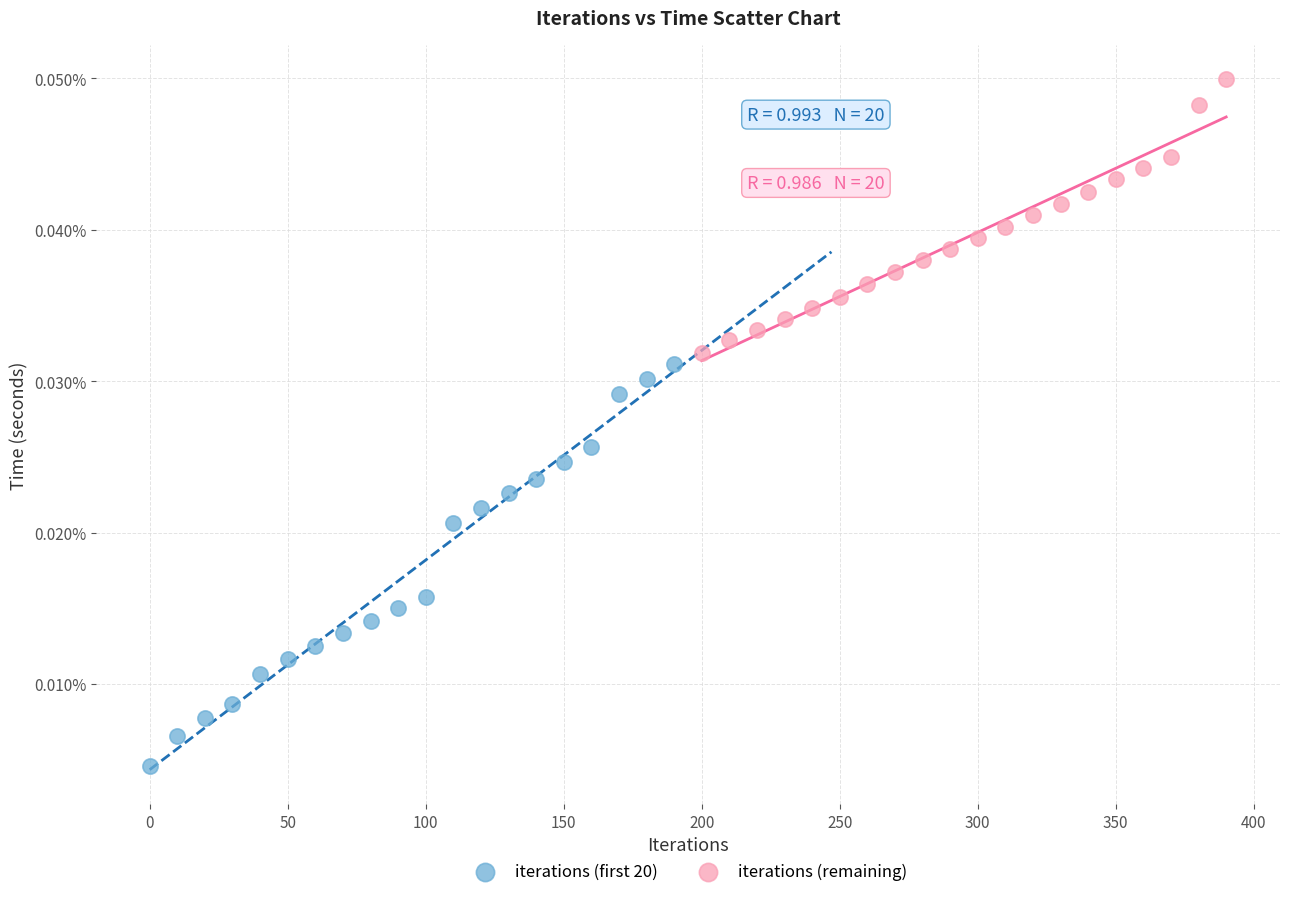

Which series has the widest spread of Y values?

iterations (first 20)